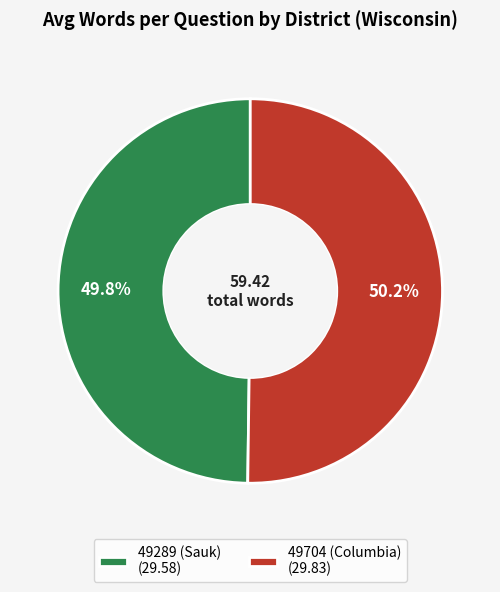

True or false: 49704 (Columbia) accounts for 62% of the total.

False